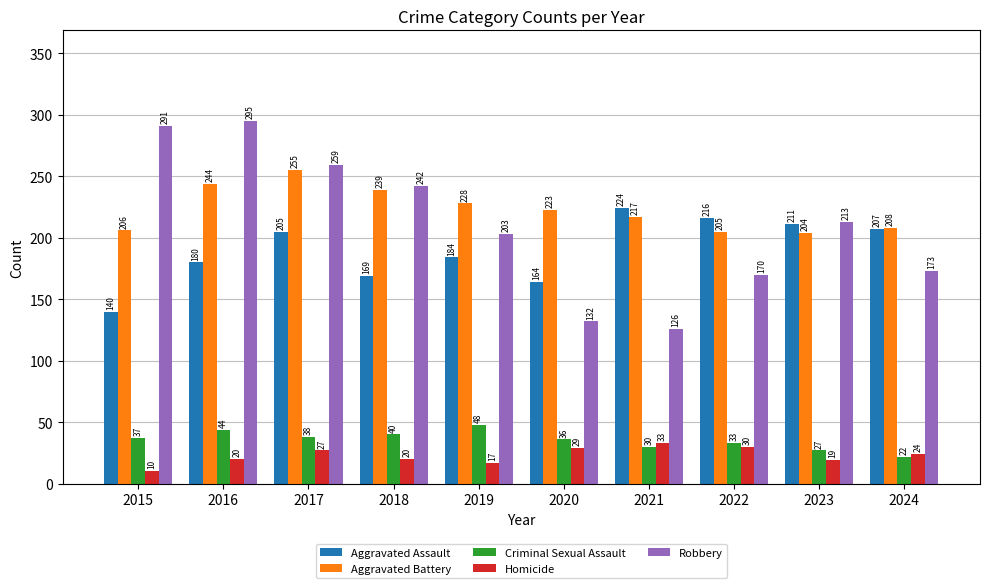

What is the total value across all series at 2022?

654